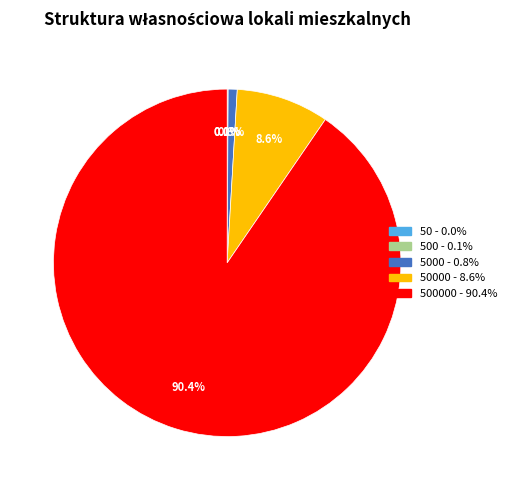

Does any single category account for the majority?

Yes